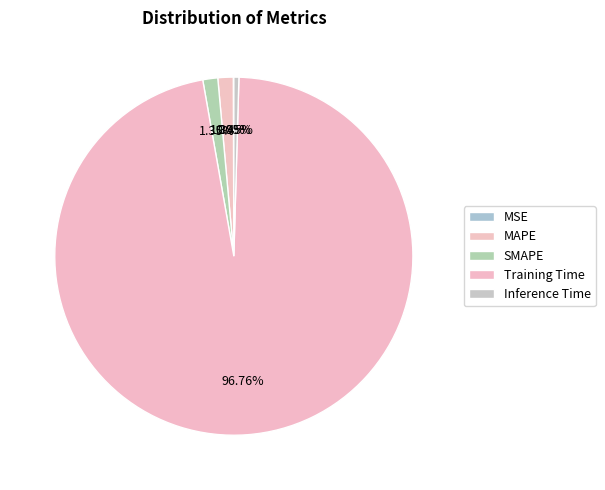

What is the majority slice?

Training Time